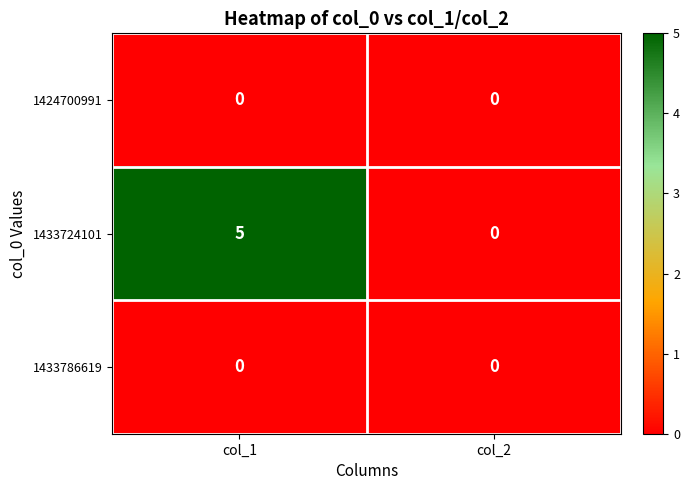

Count the number of data series in this chart.

3